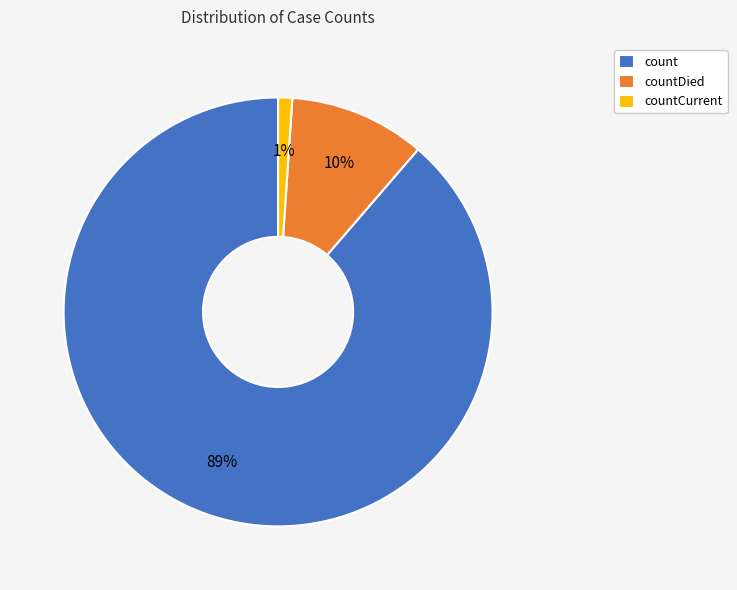

Rank the categories by value from lowest to highest.

countCurrent, countDied, count